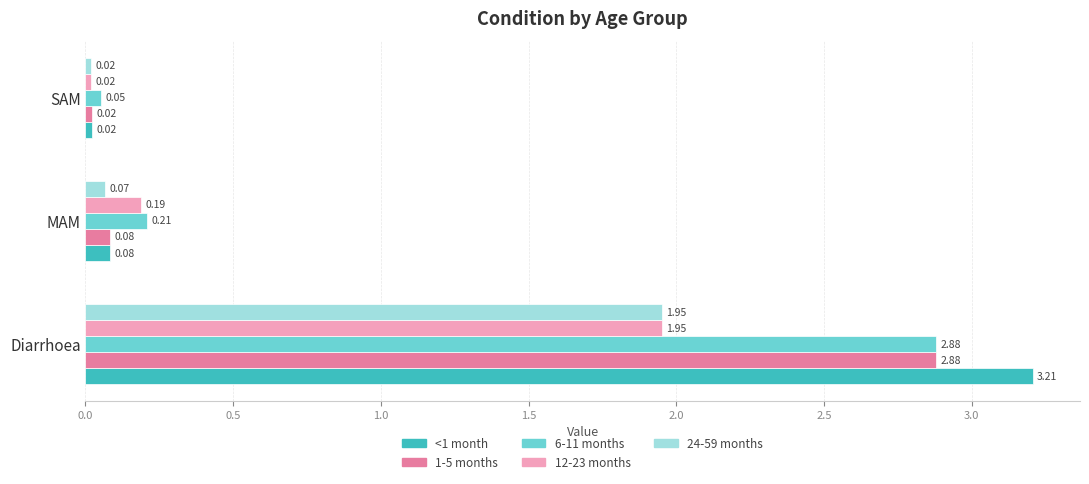

Rank the categories by 24-59 months value from lowest to highest.

SAM, MAM, Diarrhoea